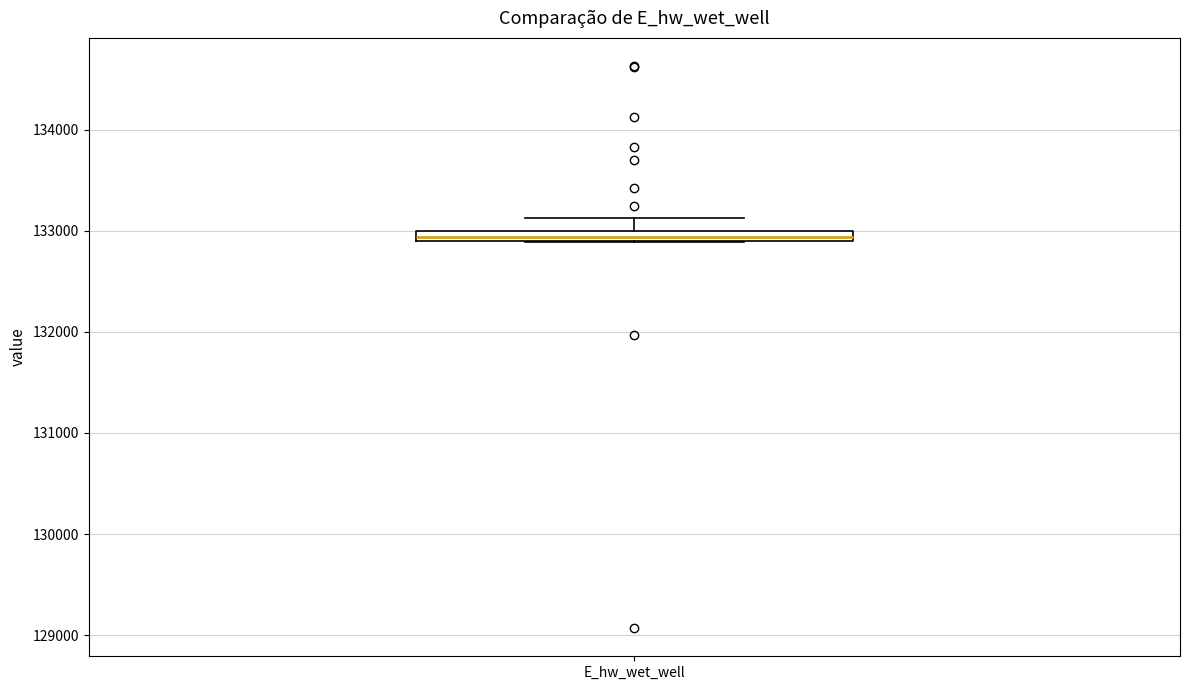

Where is the upper edge of the box for E_hw_wet_well on the y-axis? The values are not printed on the chart, so give them approximately, as read against the axis.

133000